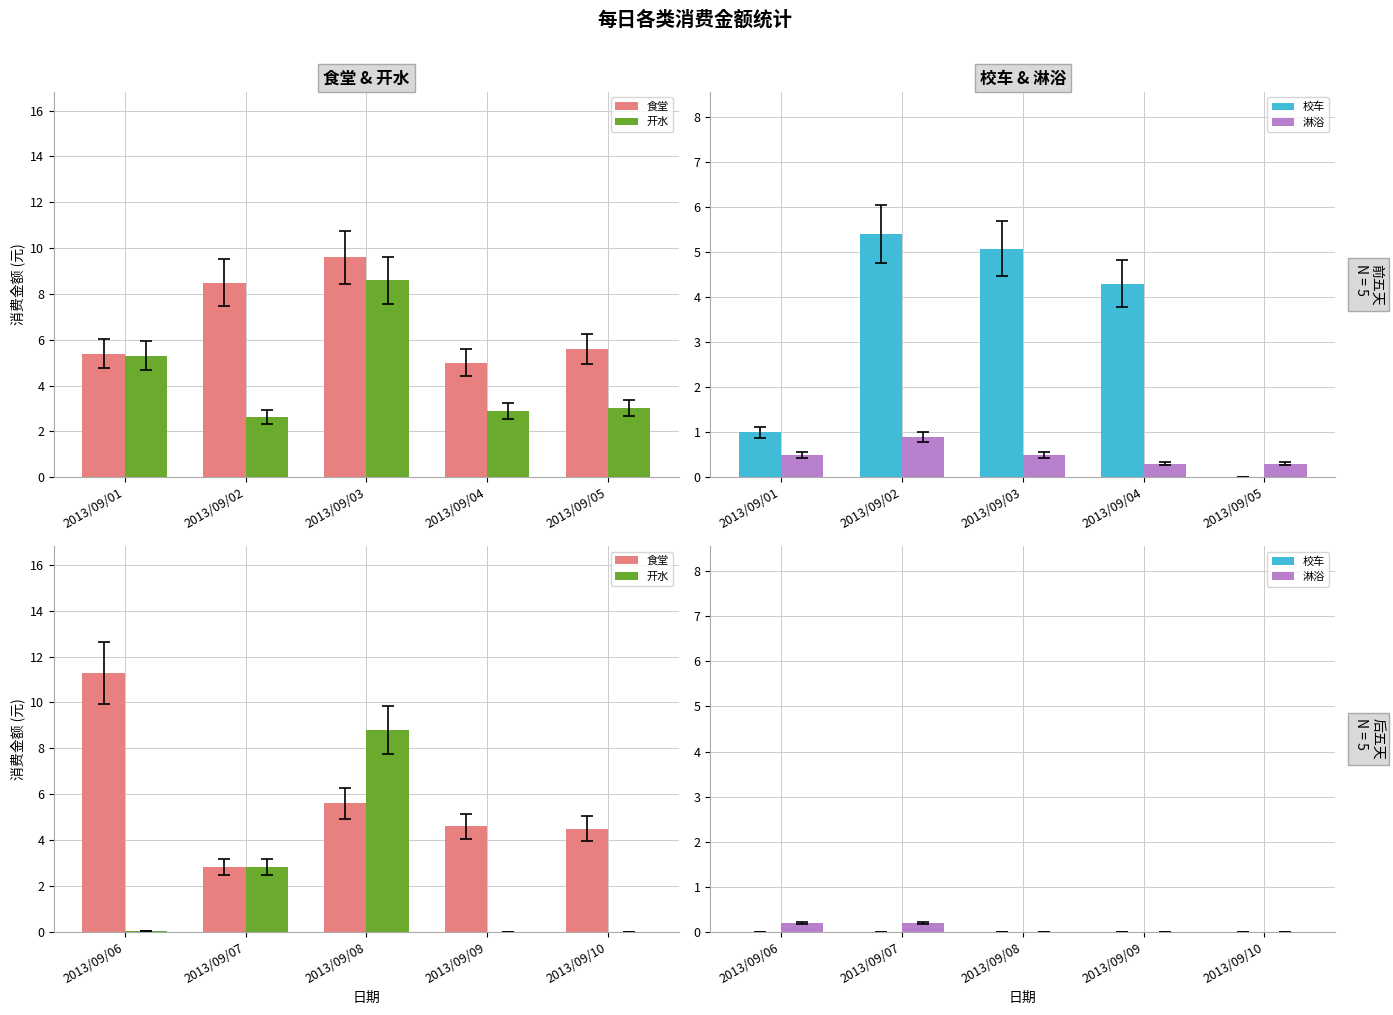

Which series has the largest total across all categories?

食堂